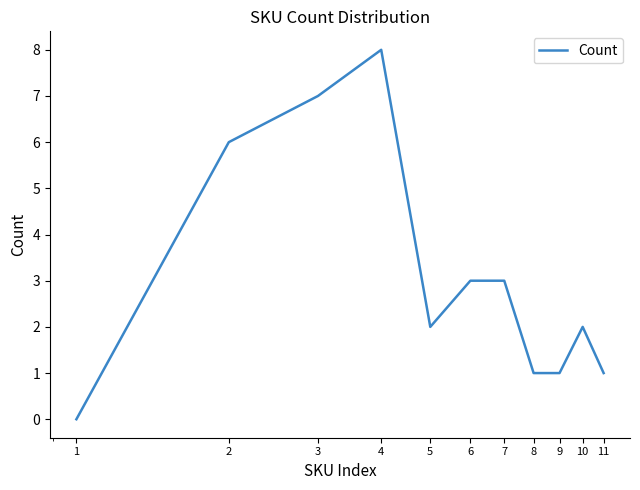

What is the greatest value displayed?

8